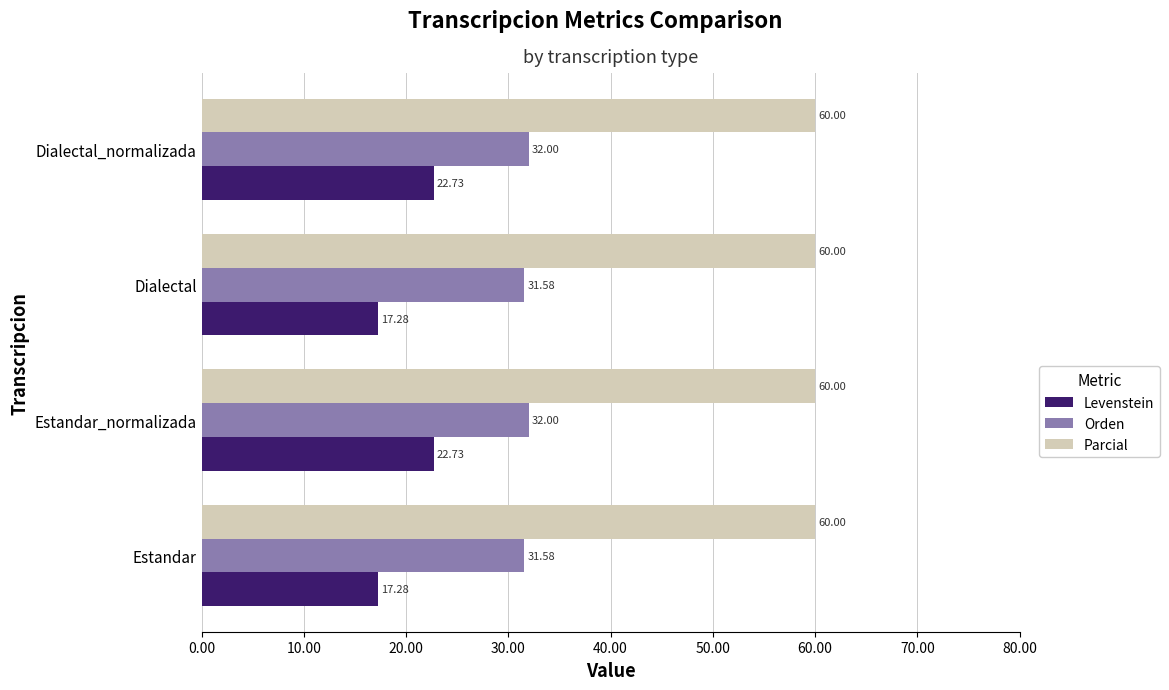

What is the difference between the second highest and second lowest values in the Orden series?

0.4